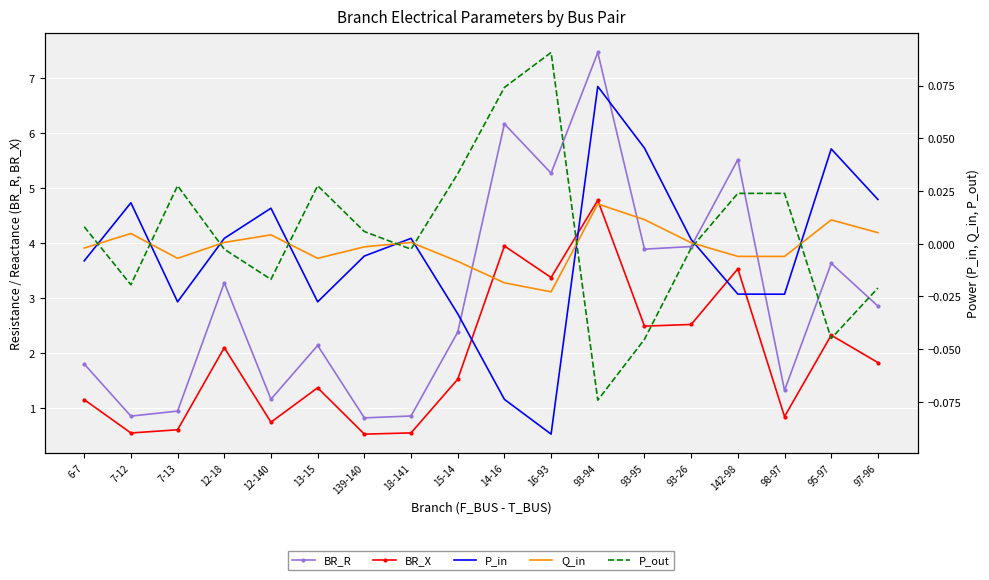

List the labels in order of Q_in value, smallest first.

16-93, 14-16, 15-14, 13-15, 7-13, 98-97, 142-98, 6-7, 139-140, 93-26, 12-18, 18-141, 12-140, 7-12, 97-96, 95-97, 93-95, 93-94